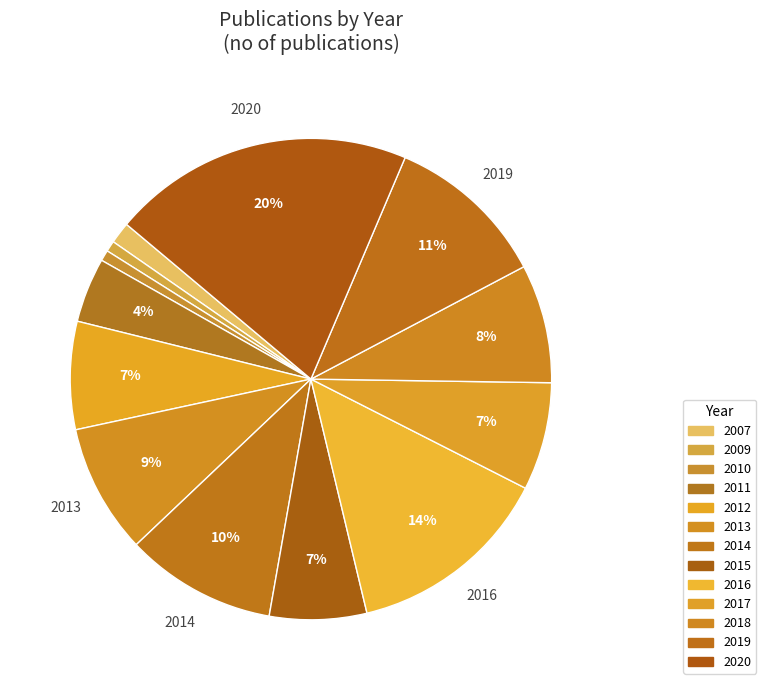

Which slice is the largest?

2020